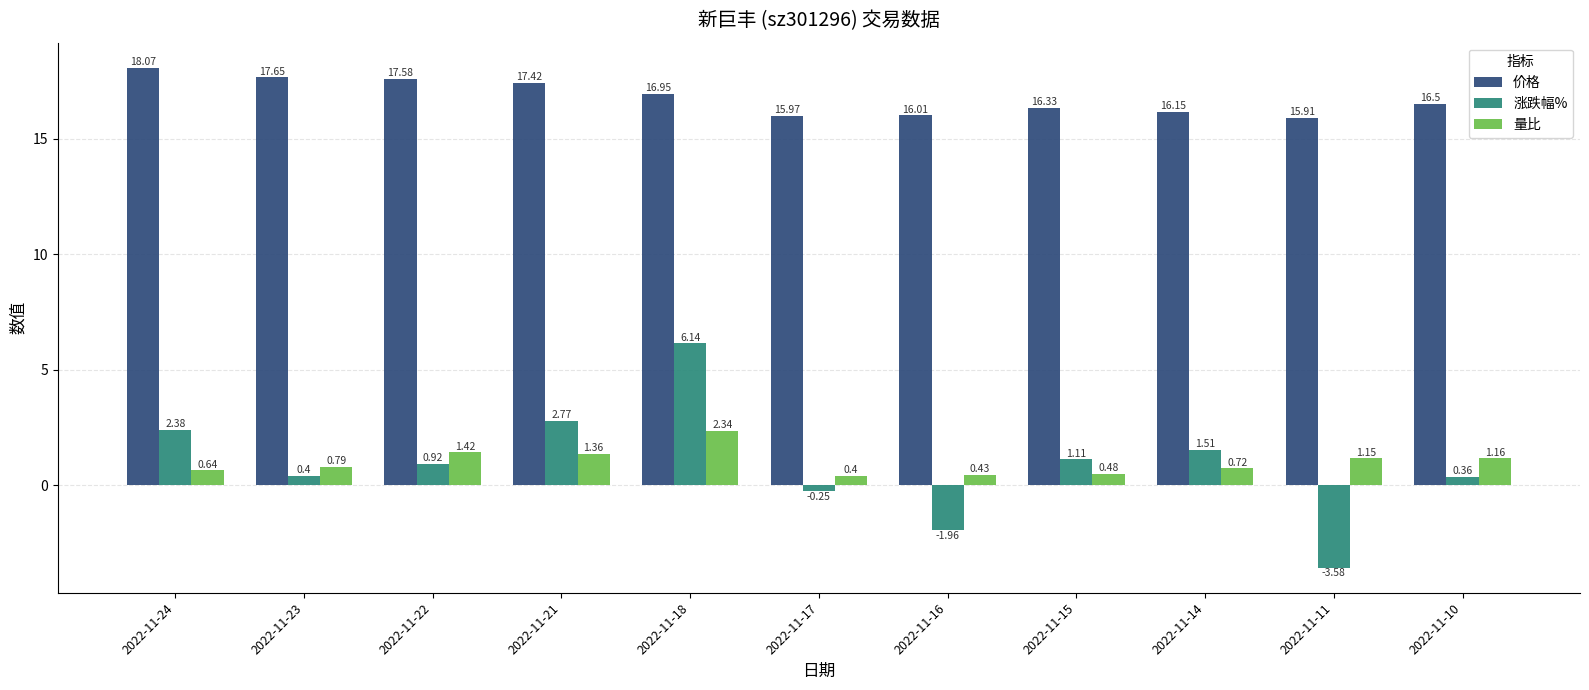

Is it true that 涨跌幅% equals 1.6 at 2022-11-18?

False